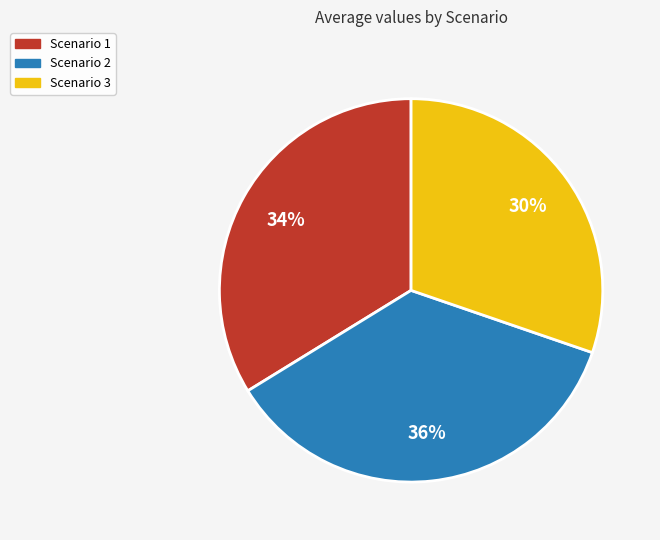

Does Scenario 2 represent more than half of the total?

No